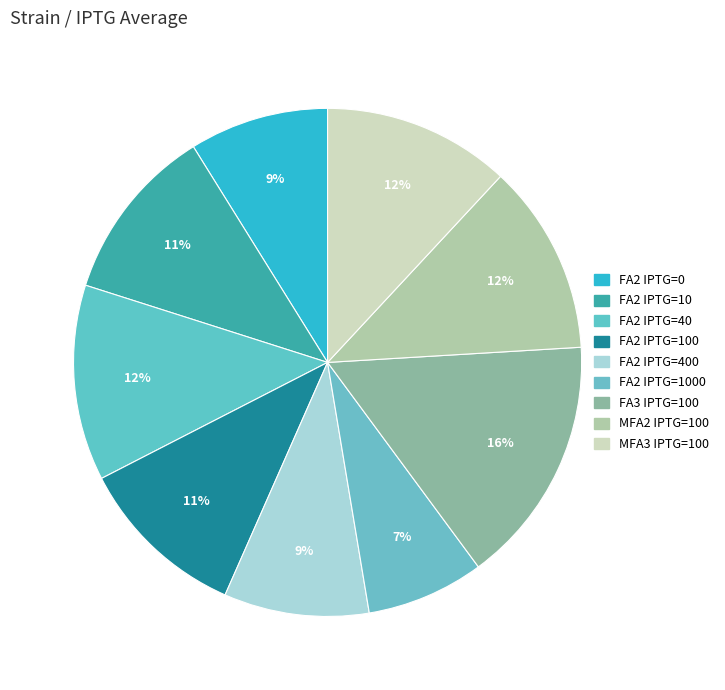

Count the number of slices in the pie.

9